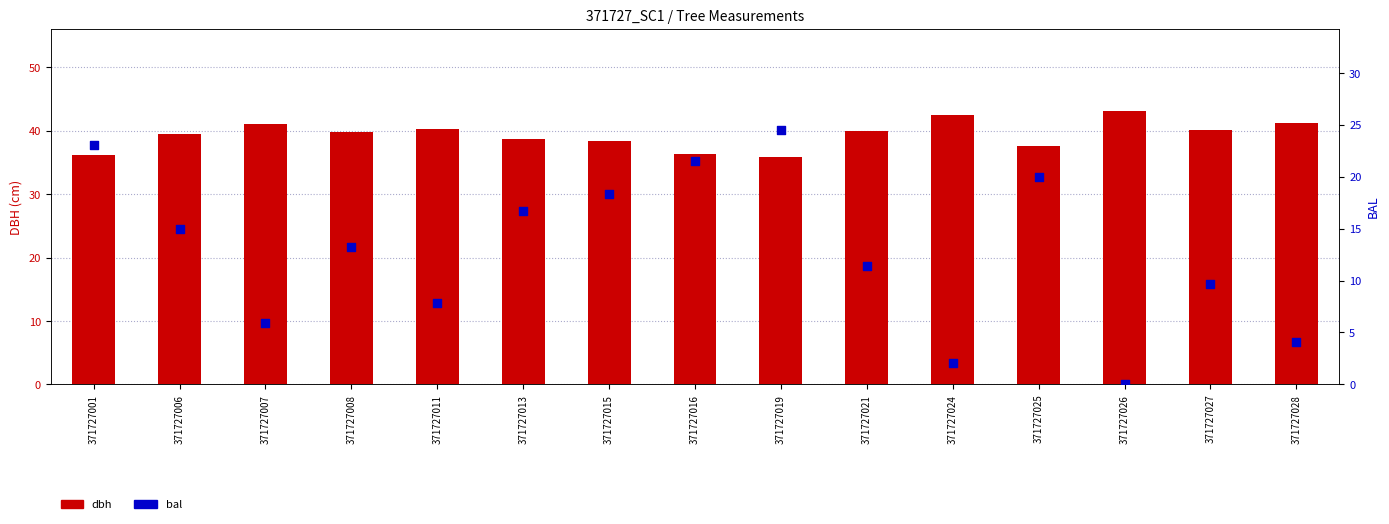

Which series has the widest spread of Y values?

bal